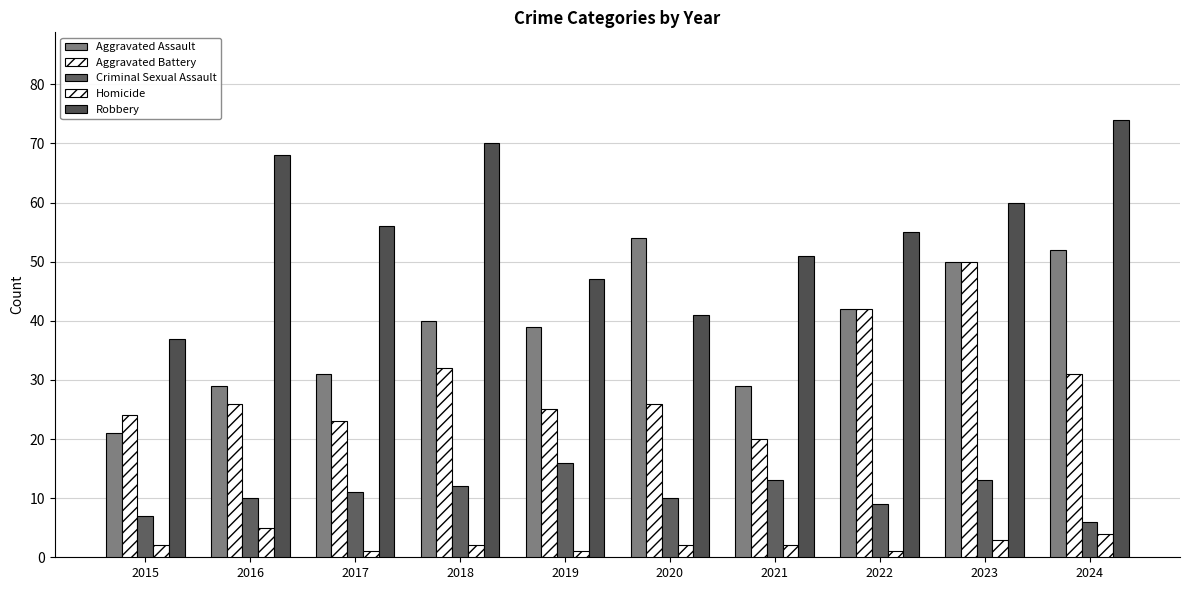

Rank the series at 2018 from highest to lowest value.

Robbery, Aggravated Assault, Aggravated Battery, Criminal Sexual Assault, Homicide